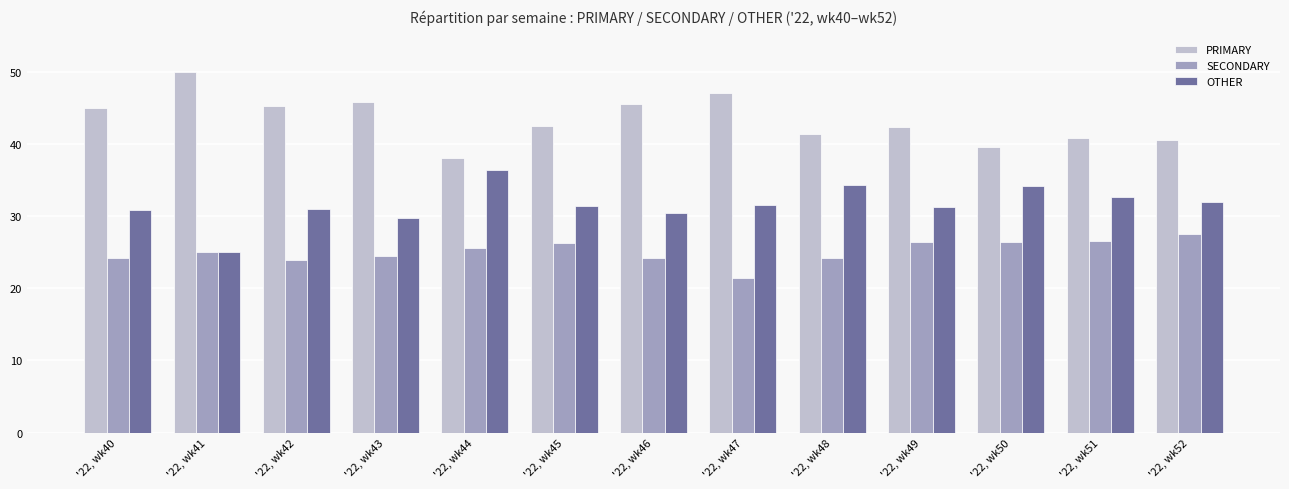

How many bars are there in total?

39